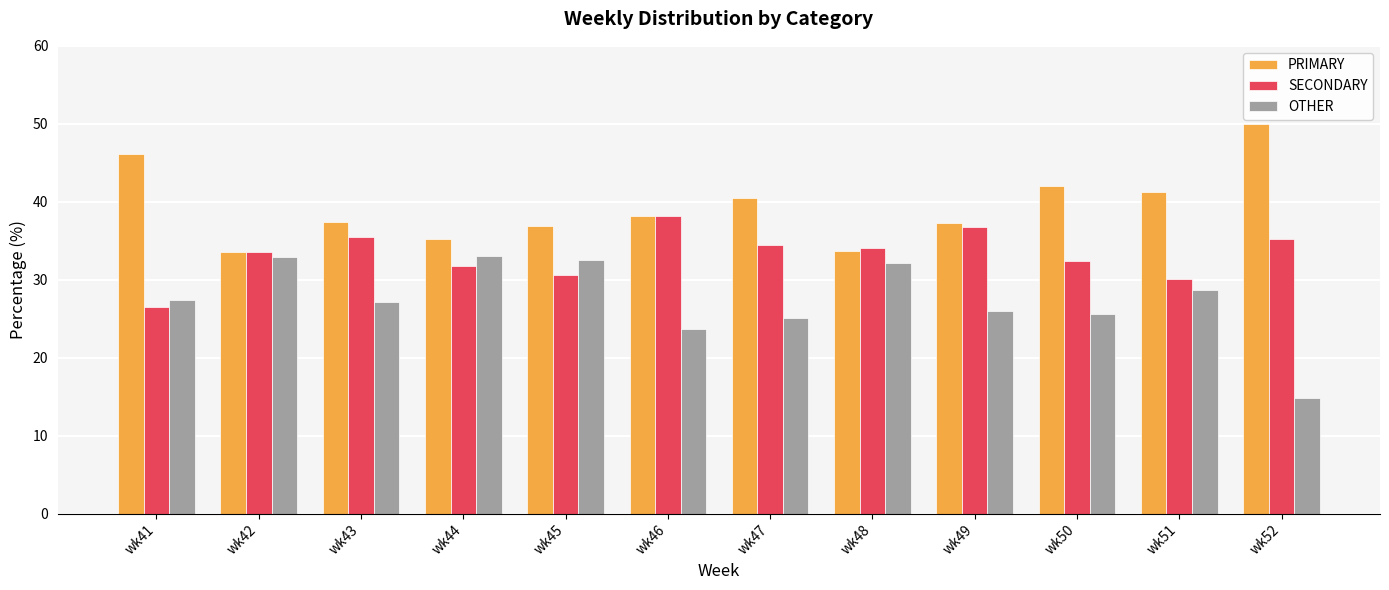

What is the maximum value for OTHER?

33.0